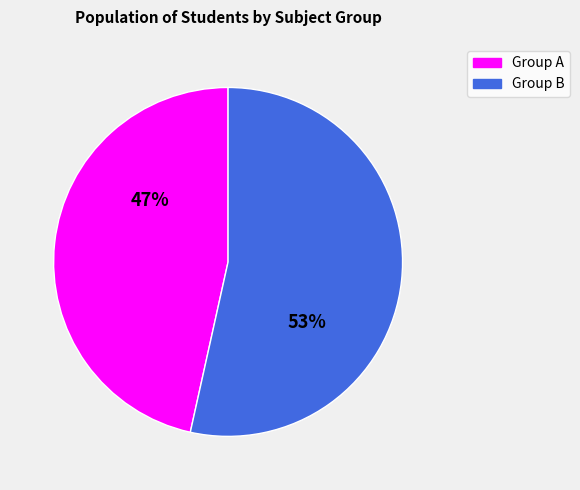

To the nearest percent, what is the average slice percentage?

50%